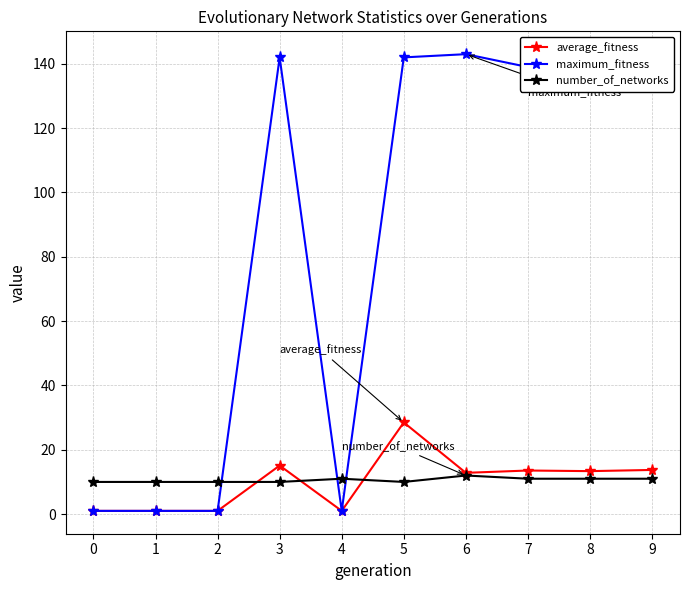

What is the highest value of the number_of_networks series?

12.0